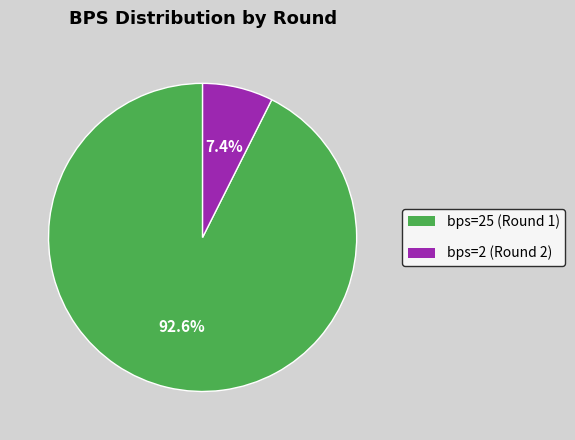

What percentage is the bps=25 (Round 1) slice, to the nearest percent?

93%